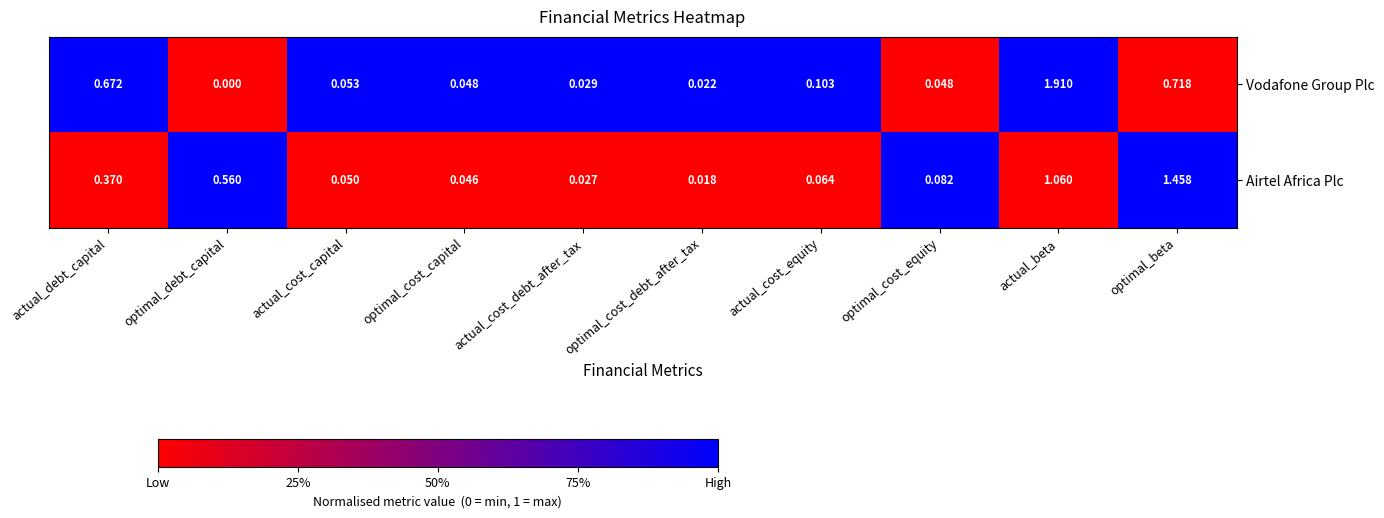

How many data points does each series have?

10